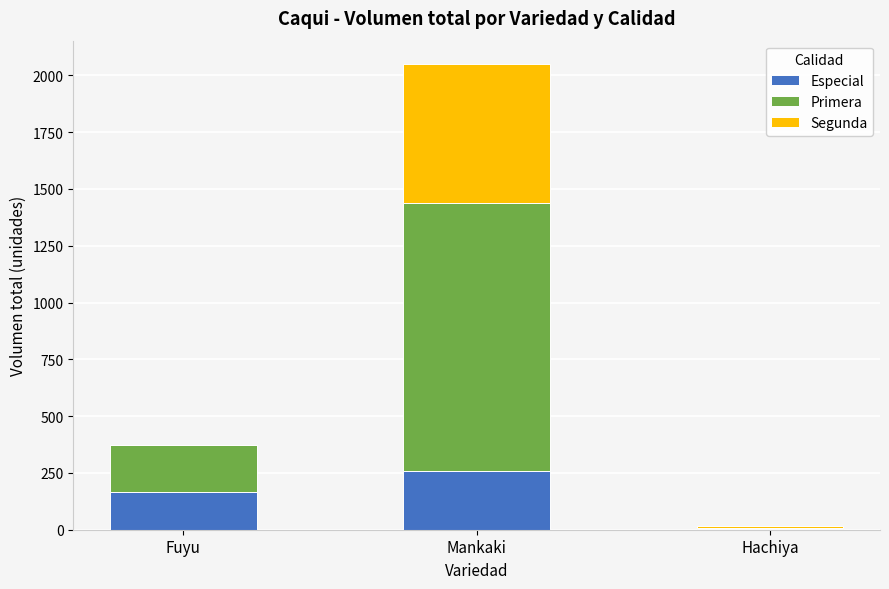

What is the total value across all series at Mankaki?

2050